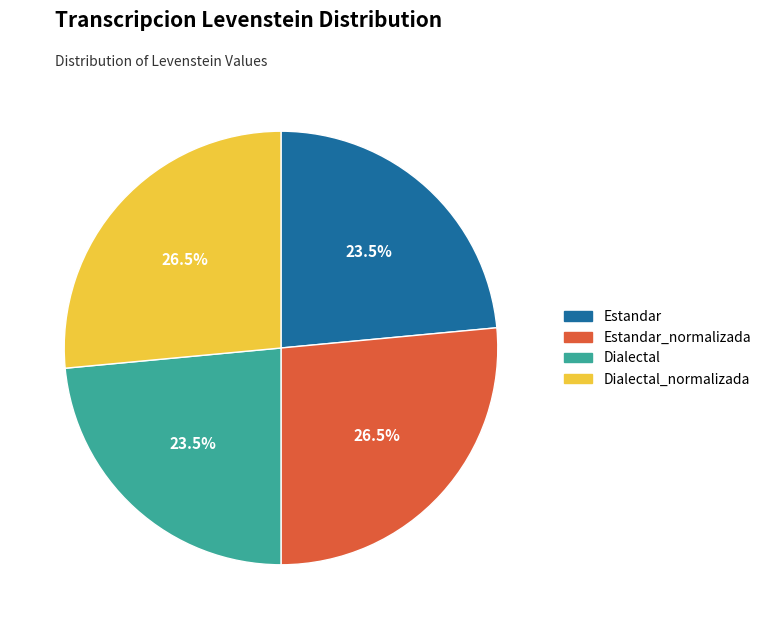

Is there a majority slice in this chart?

No